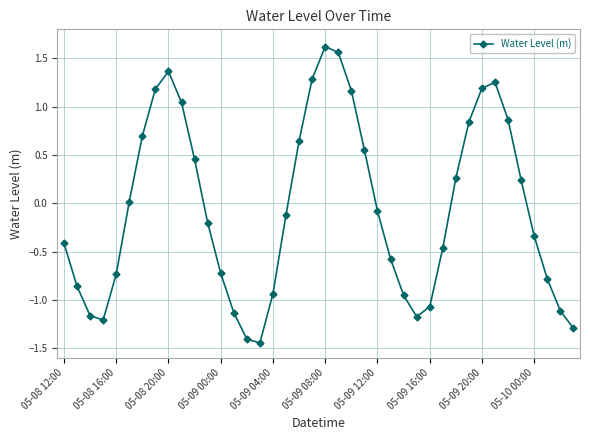

What is the difference between the second highest and minimum values?

3.0